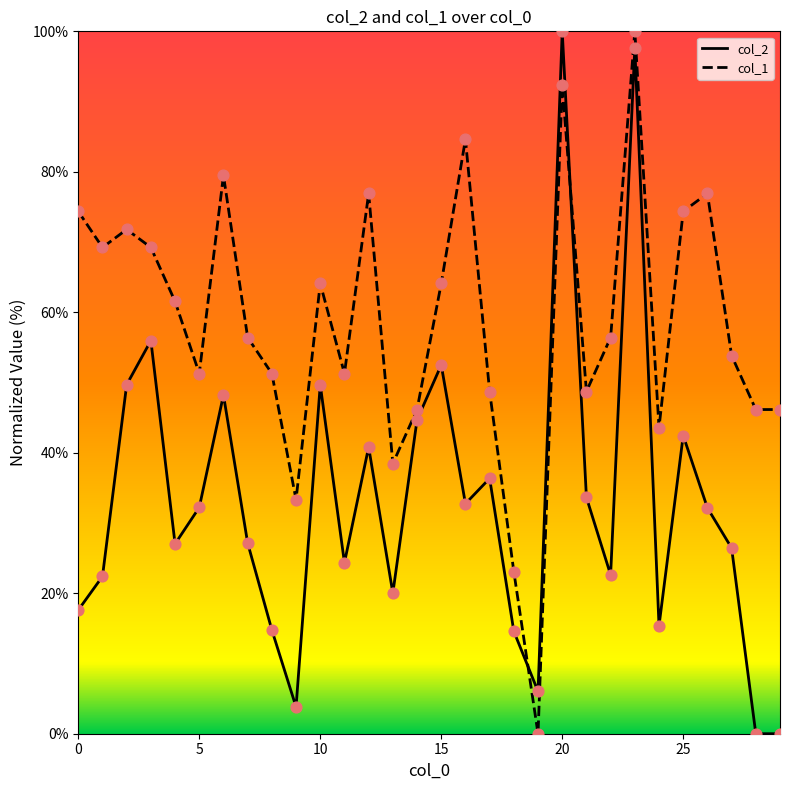

Which series has the largest total across all categories?

col_1